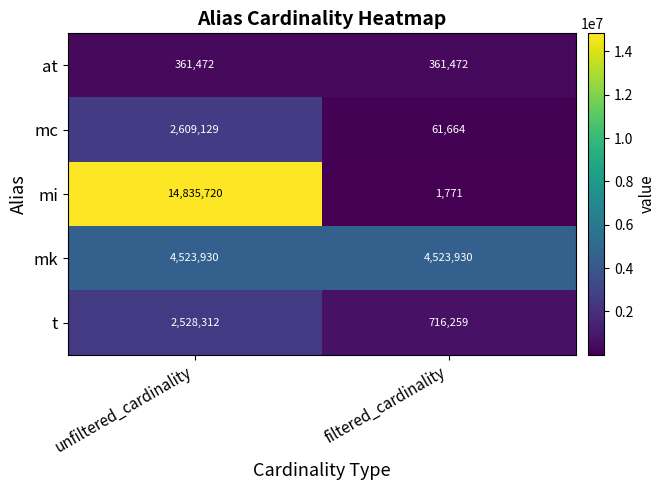

Reading right to left, list all the values displayed in this chart.

at: 361472	361472
mc: 61664	2609129
mi: 1771	14835720
mk: 4523930	4523930
t: 716259	2528312